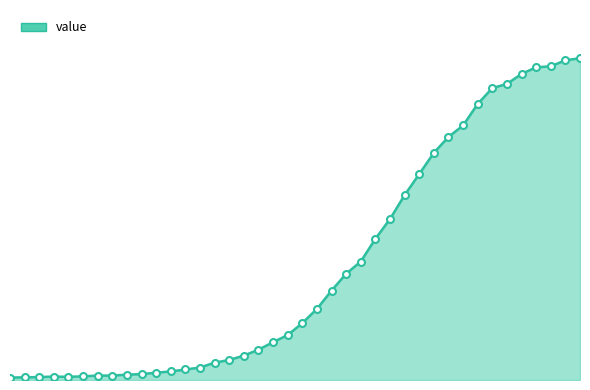

Reading left to right, transcribe all the data shown in this chart.

10	11	12	14	13	15	18	18	22	24	30	35	43	51	71	82	100	124	155	184	233	291	366	435	485	578	659	757	843	930	995	1042	1130	1195	1212	1253	1280	1284	1309	1317